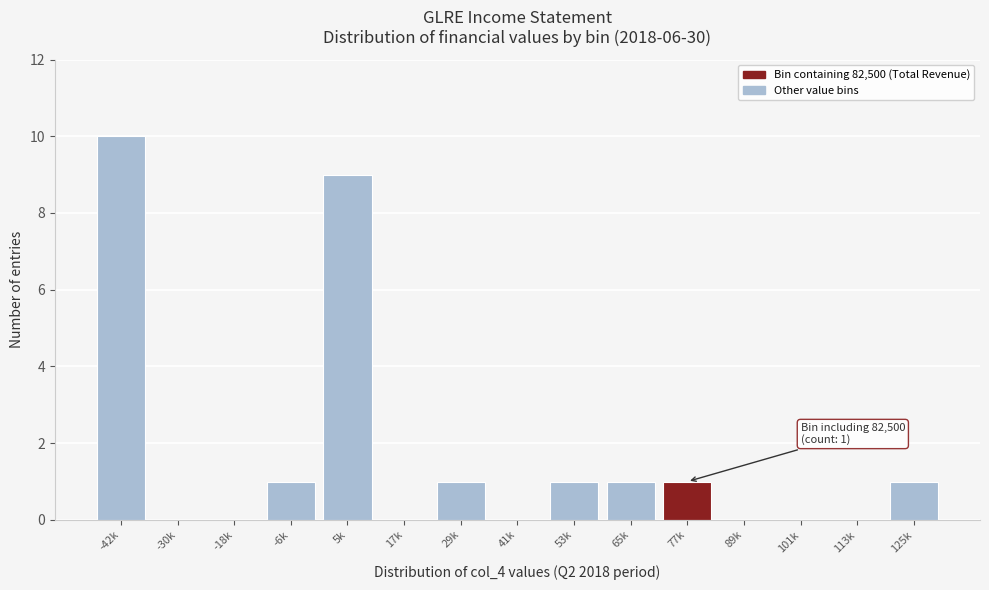

Reading left to right, what are all the values shown in this chart?

-42k=10	-30k=0	-18k=0	-6k=1	5k=9	17k=0	29k=1	41k=0	53k=1	65k=1	77k=1	89k=0	101k=0	113k=0	125k=1